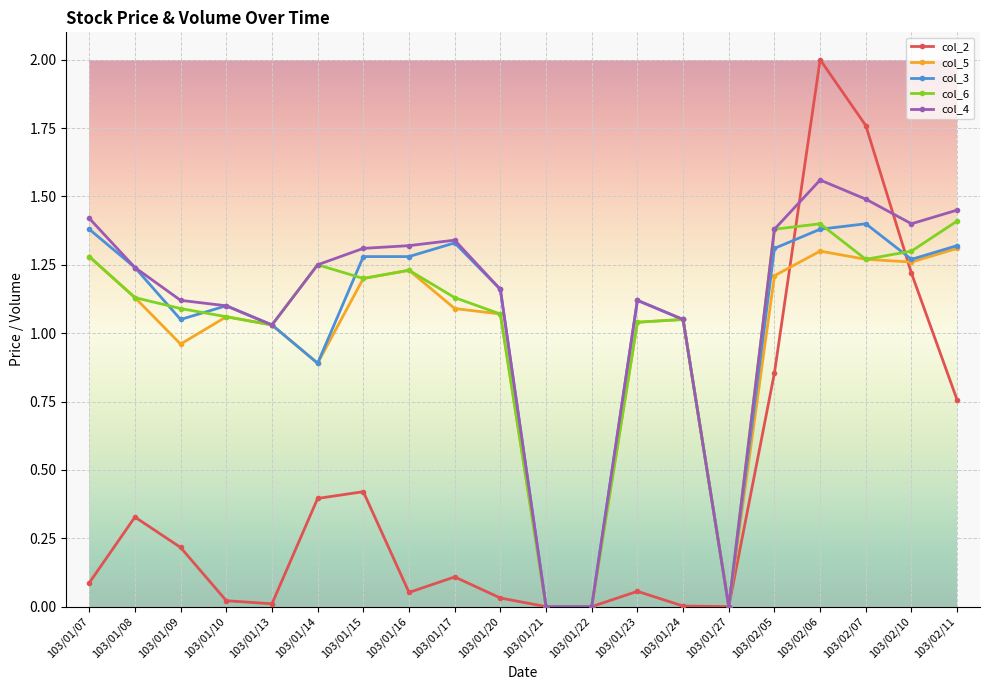

True or false: col_2 has more than 1 points higher than both neighbors.

True